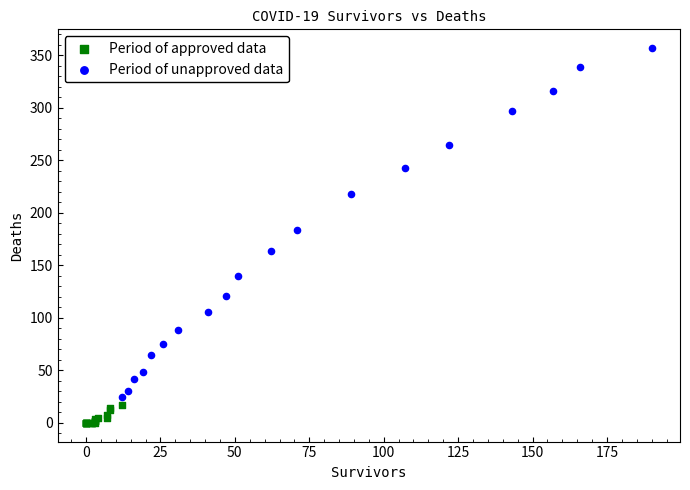

Which series contains the highest Y value?

Period of unapproved data